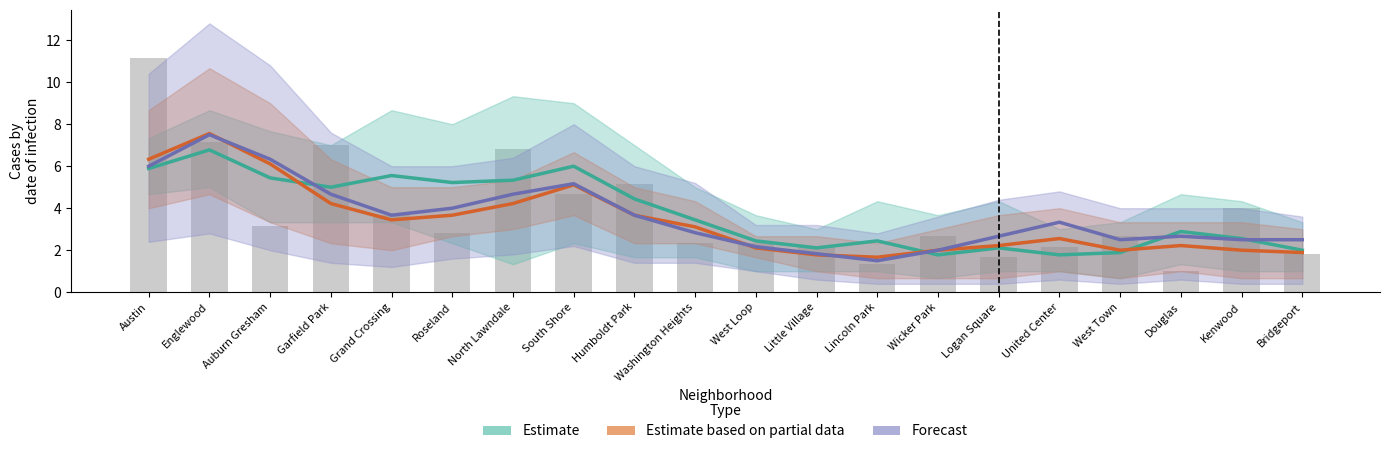

At Austin, list the series in order from largest to smallest.

Estimate based on partial data, Forecast, Estimate